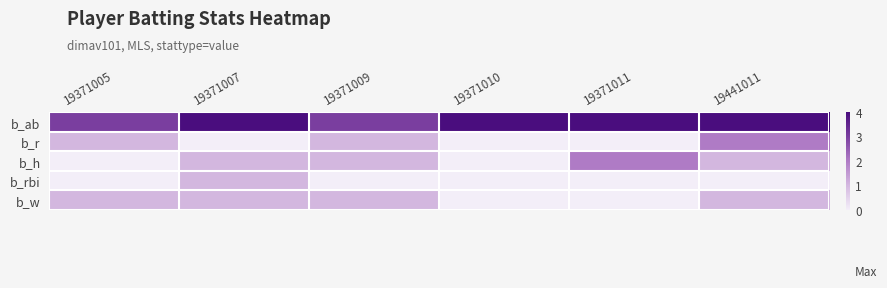

What is the spread (max minus min) of values at 19371005?

3